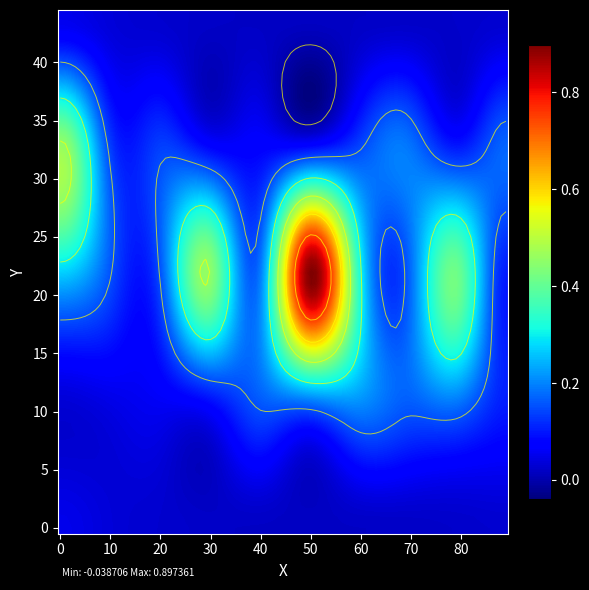

What is the difference between the highest and lowest values at 3?

0.4